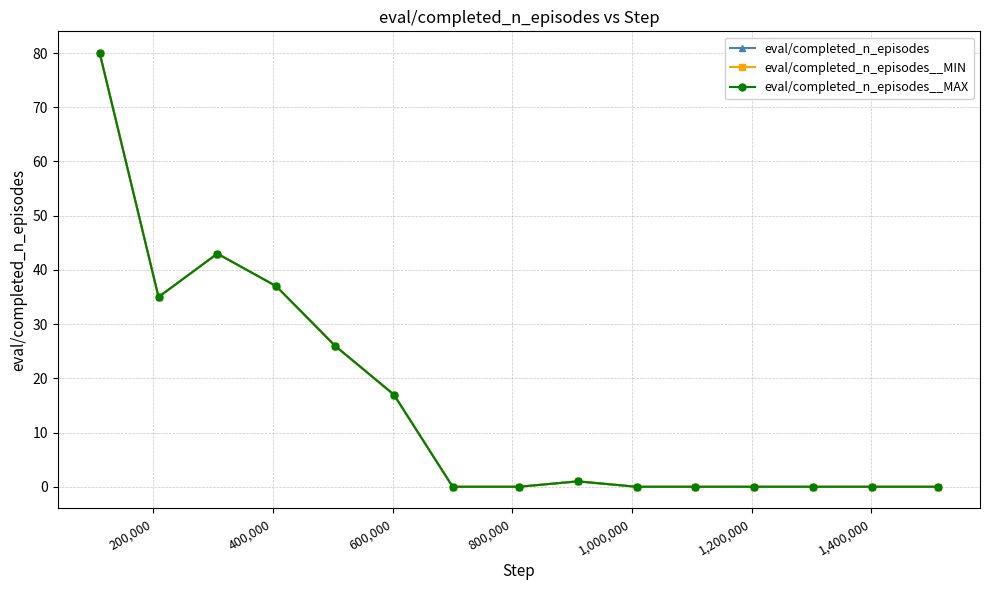

Does the chart have visible grid lines?

Yes